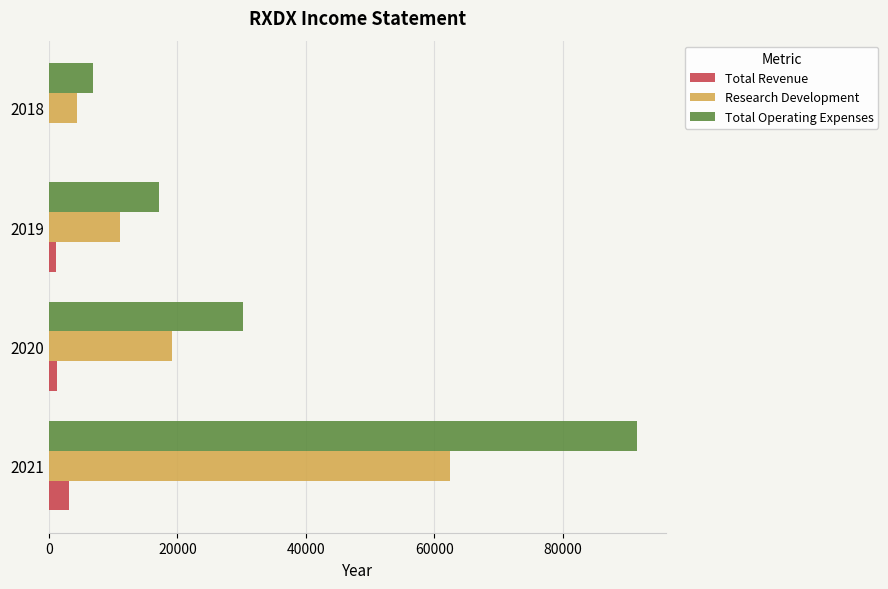

The value of Total Operating Expenses at 2019 is 26875. True or false?

False